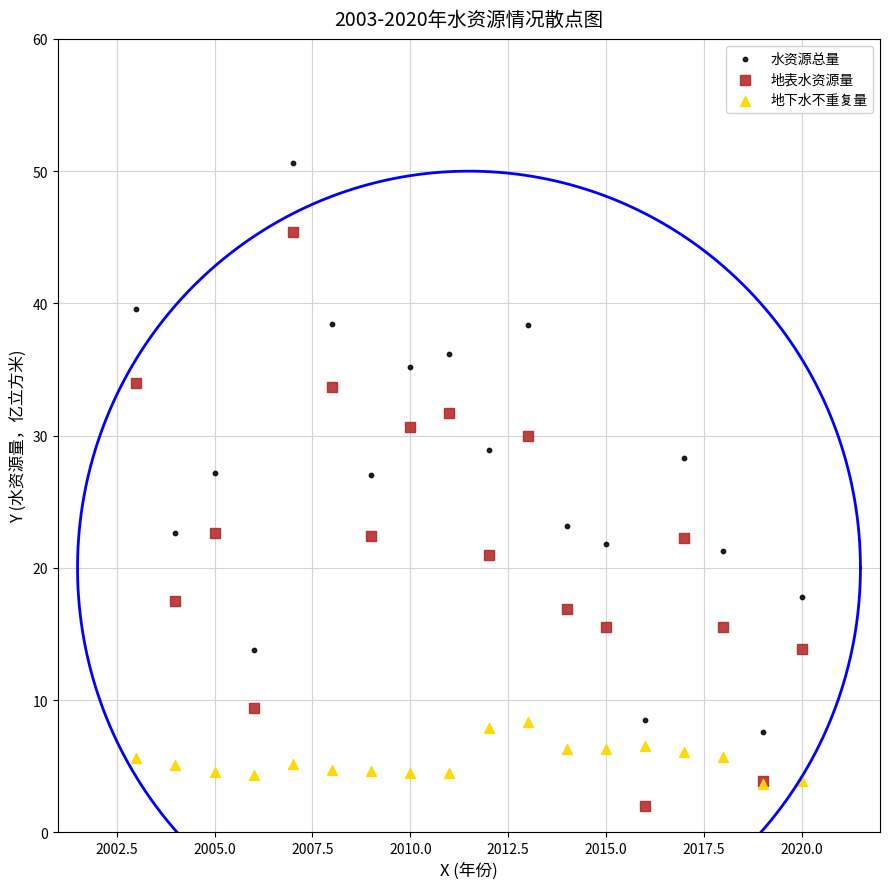

What are all the series names shown in the legend?

水资源总量, 地表水资源量, 地下水不重复量